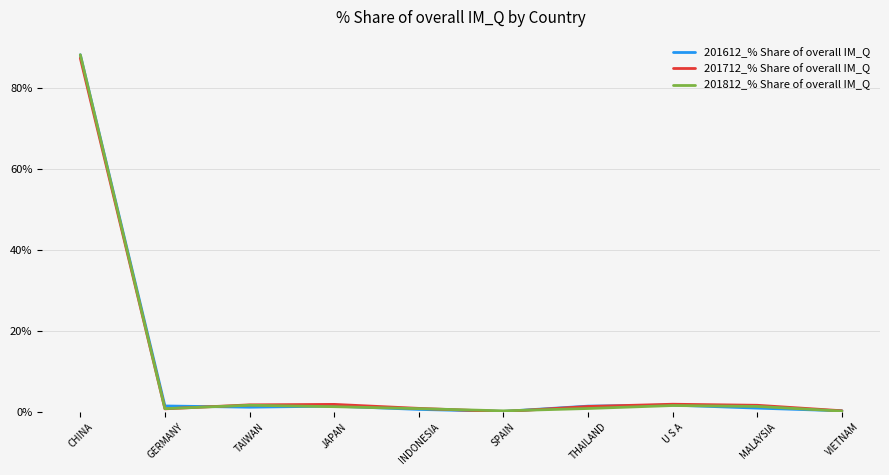

At which category is the sum across all series the highest?

CHINA